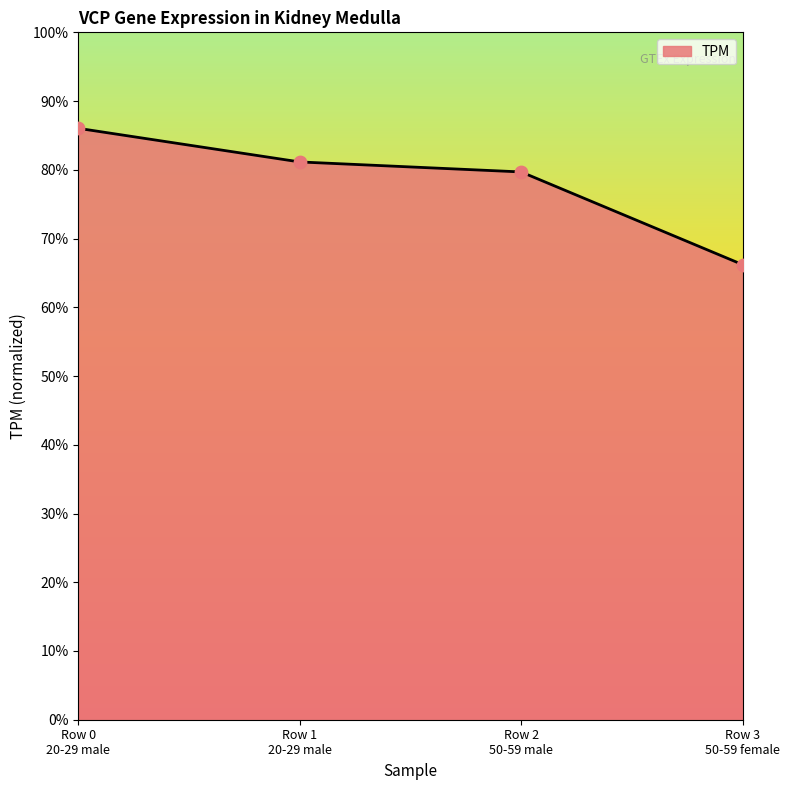

Between Row 0
20-29 male and Row 3
50-59 female, which is larger?

Row 0
20-29 male